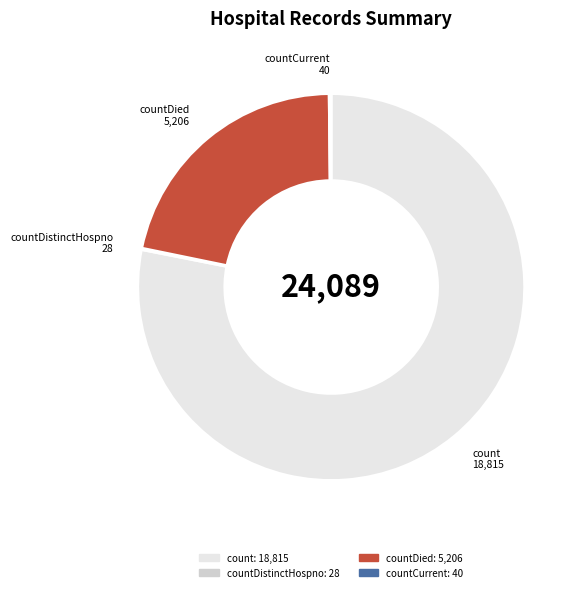

Is there any slice that represents more than half of the pie?

Yes